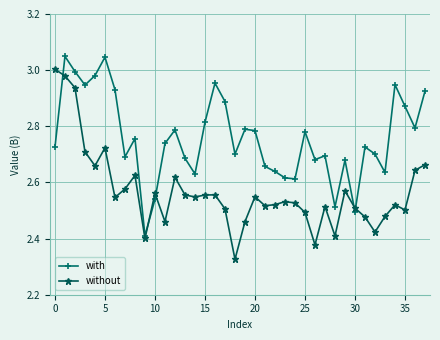

In without, how many points are lower than both neighbors (excluding endpoints)?

11